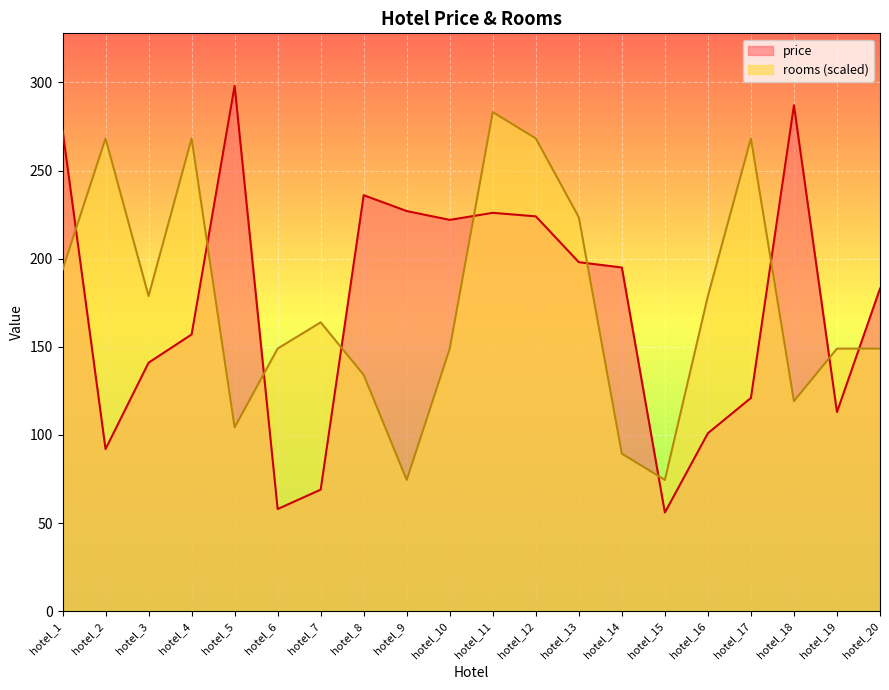

What is the smallest value displayed?

56.0